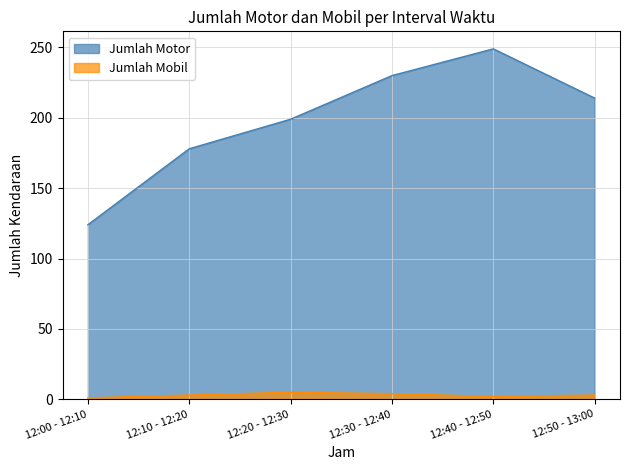

True or false: Jumlah Mobil and Jumlah Motor intersect in this chart.

False